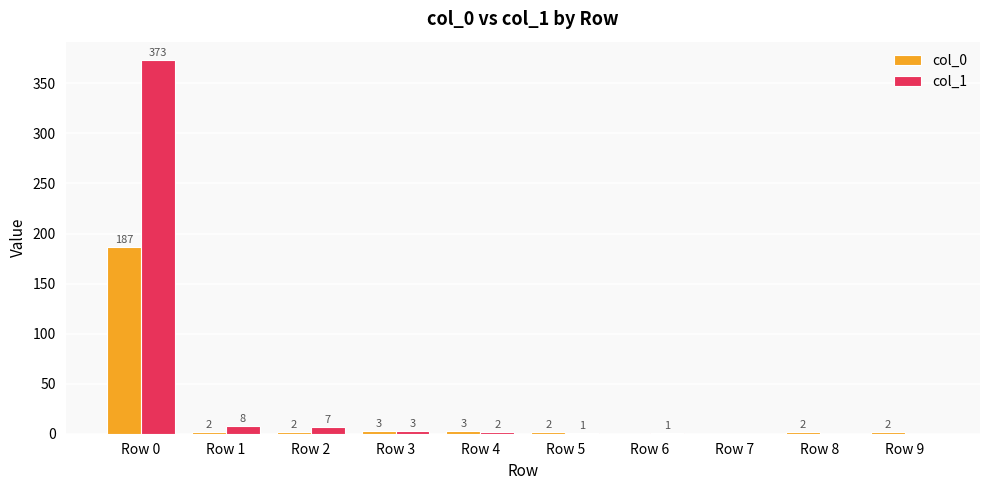

Between Row 2 and Row 3, which series saw the biggest shift?

col_1